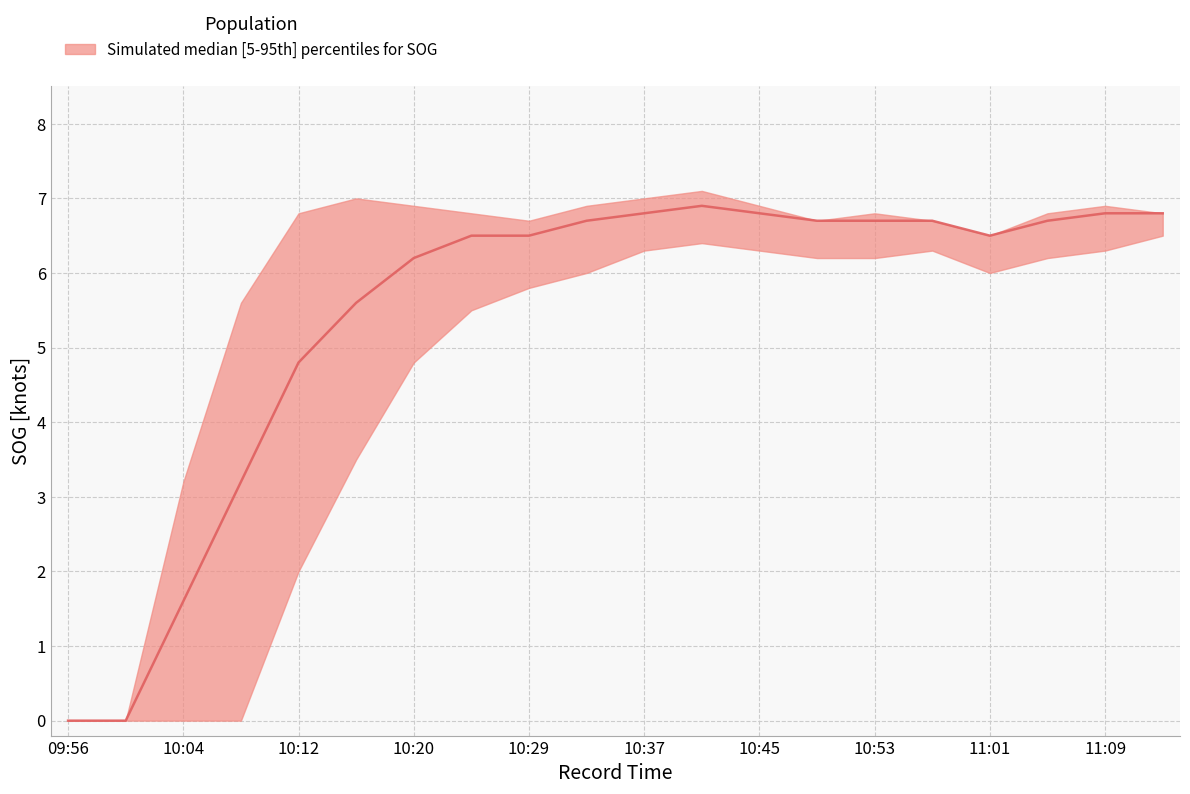

How many lines are shown in the chart?

3